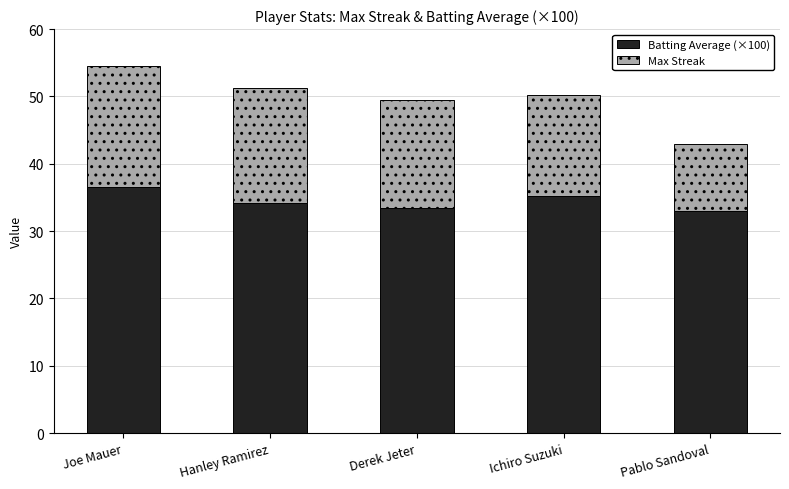

Are the bars horizontal?

No